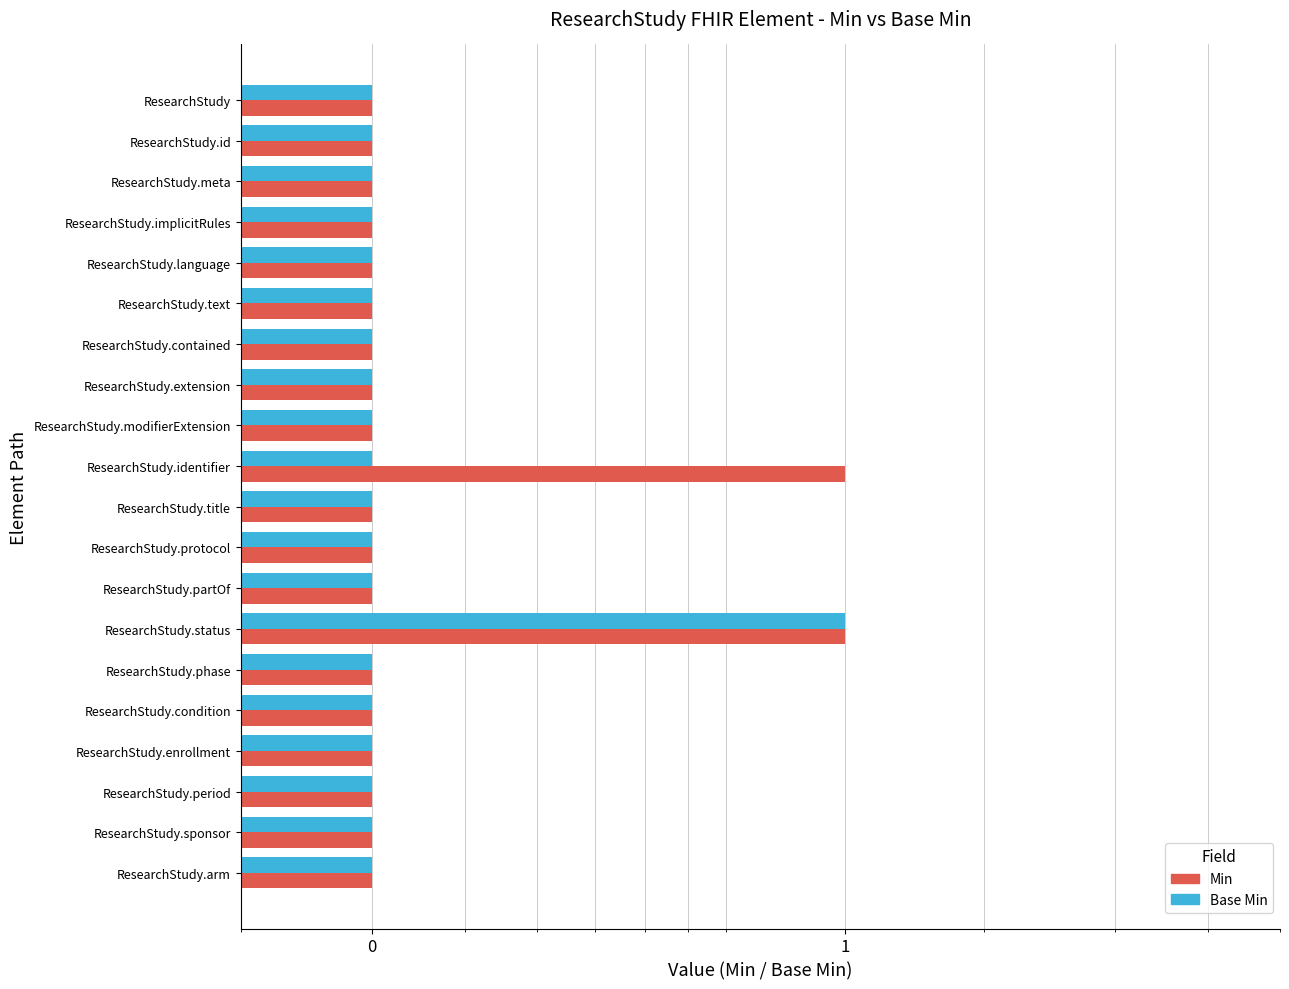

Rank the series by their maximum value, from lowest to highest.

Min, Base Min